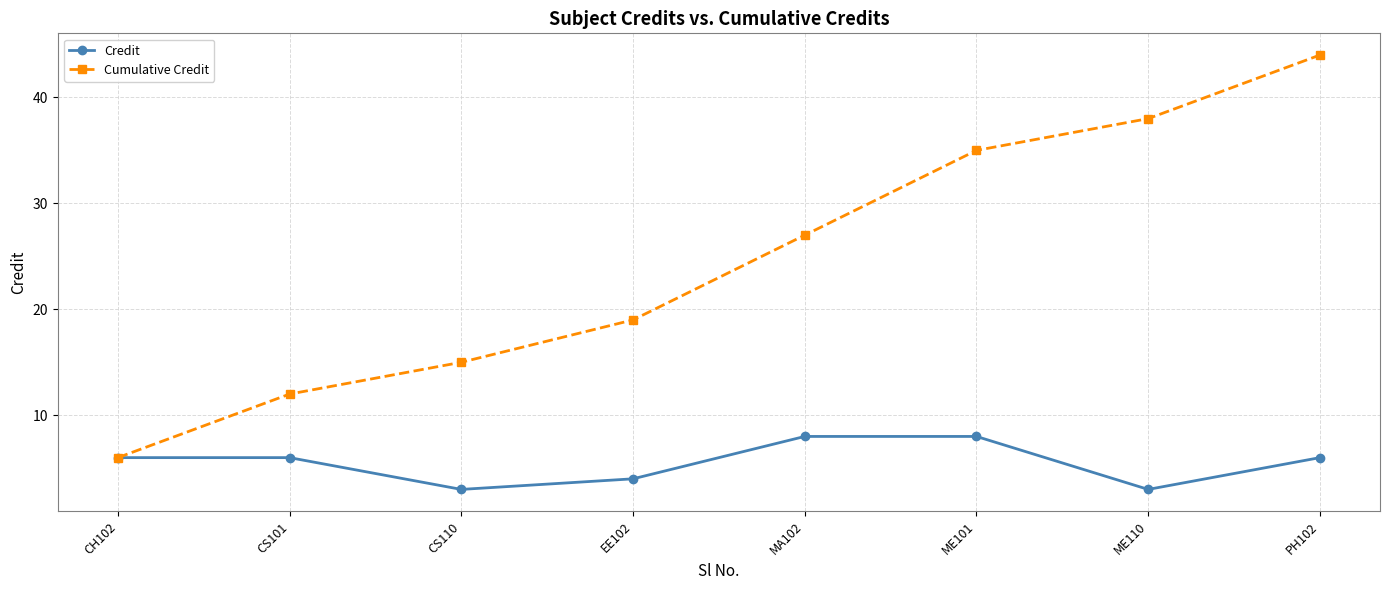

Which category has the highest value across all series?

PH102